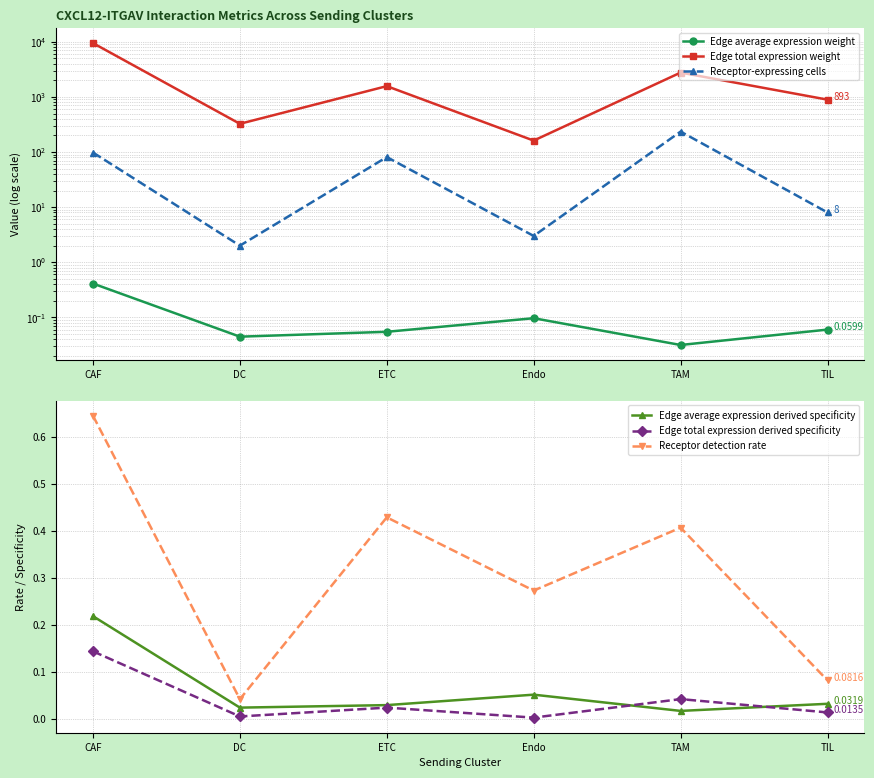

At which label is Receptor detection rate closest to 0?

DC